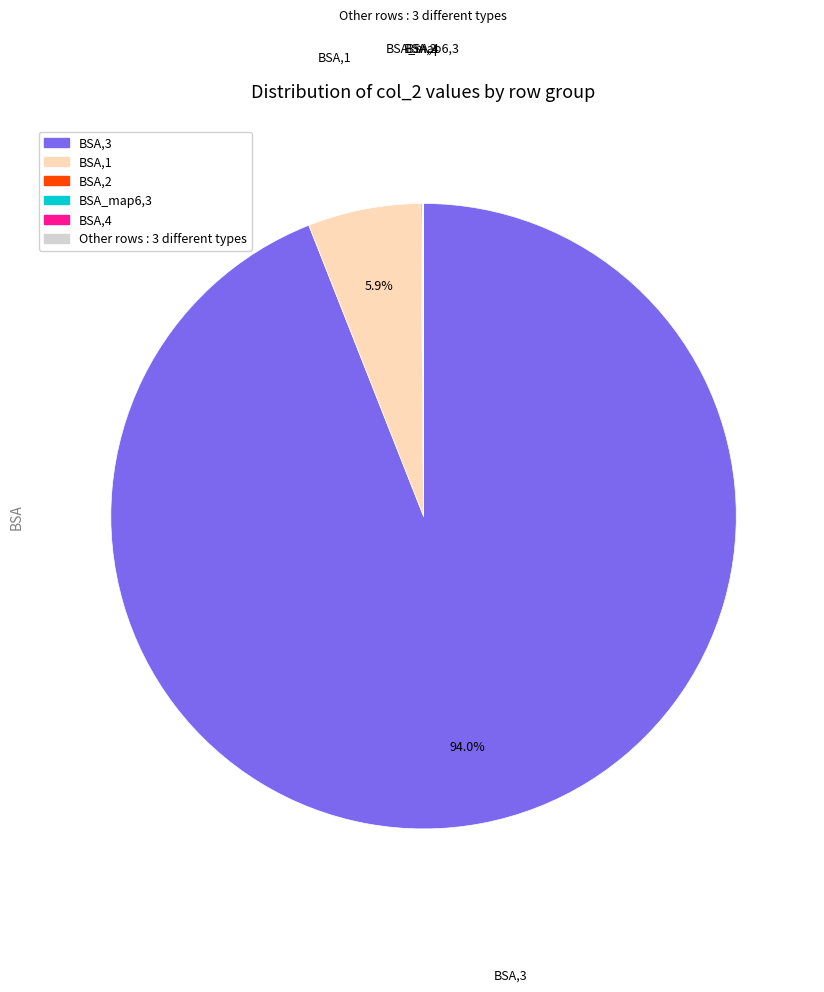

Is there any slice that represents more than half of the pie?

Yes